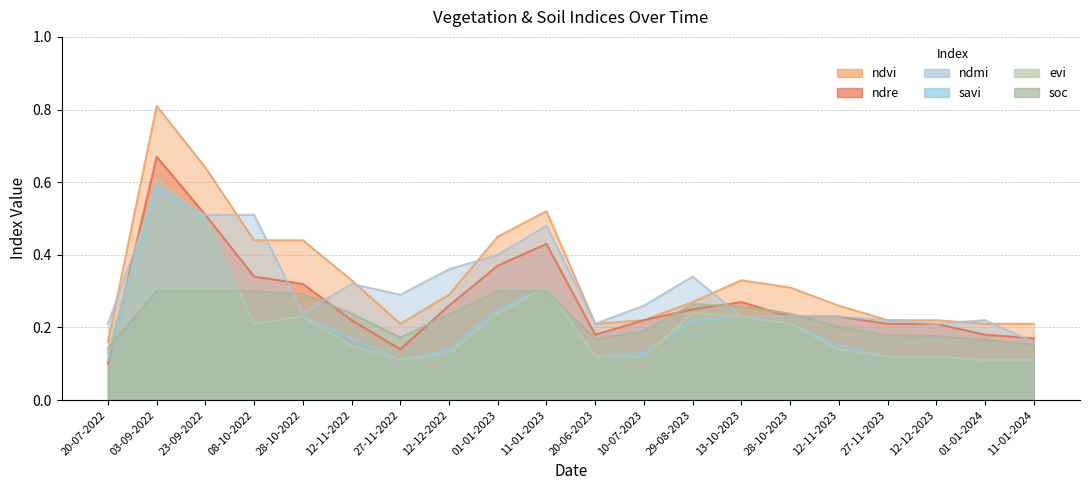

Is the value of savi at 12-11-2023 greater than the value of evi at 20-06-2023?

Yes